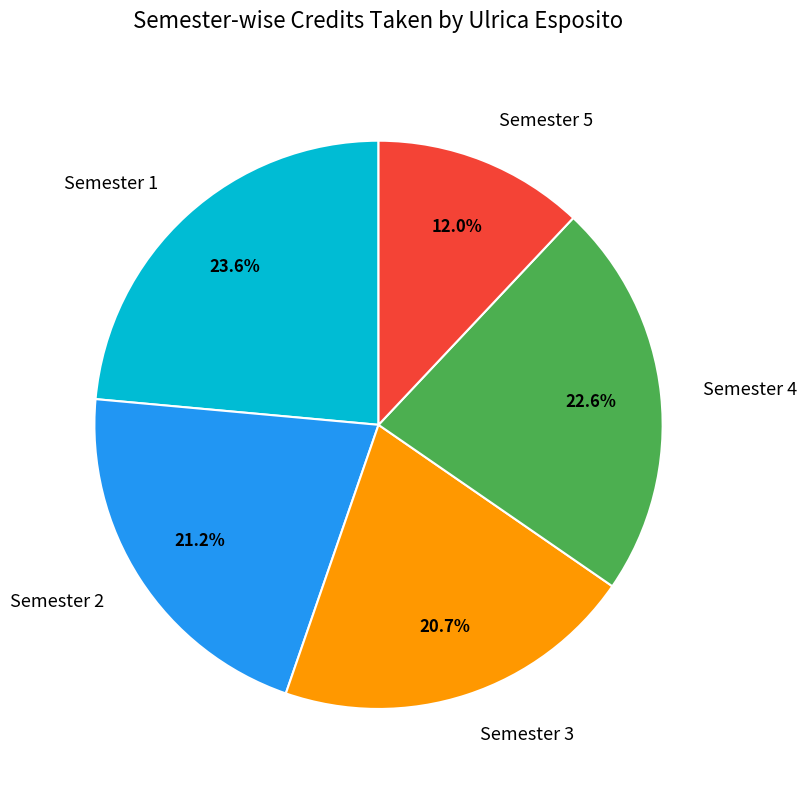

Between Semester 2 and Semester 1, which is larger?

Semester 1